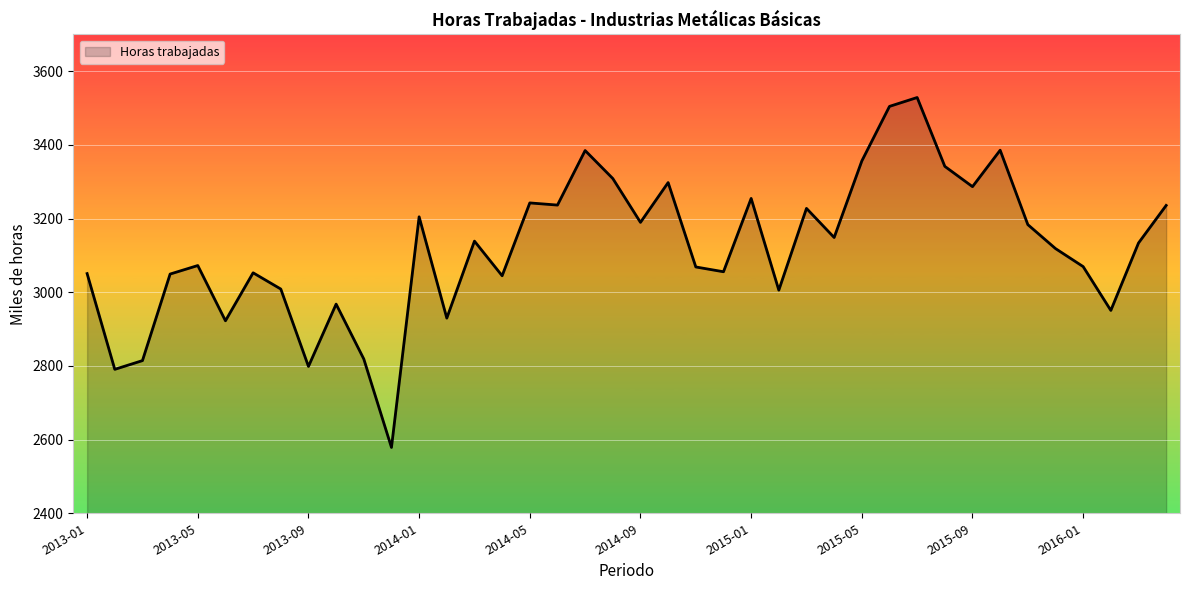

What is the difference between the maximum and minimum values?

950.0